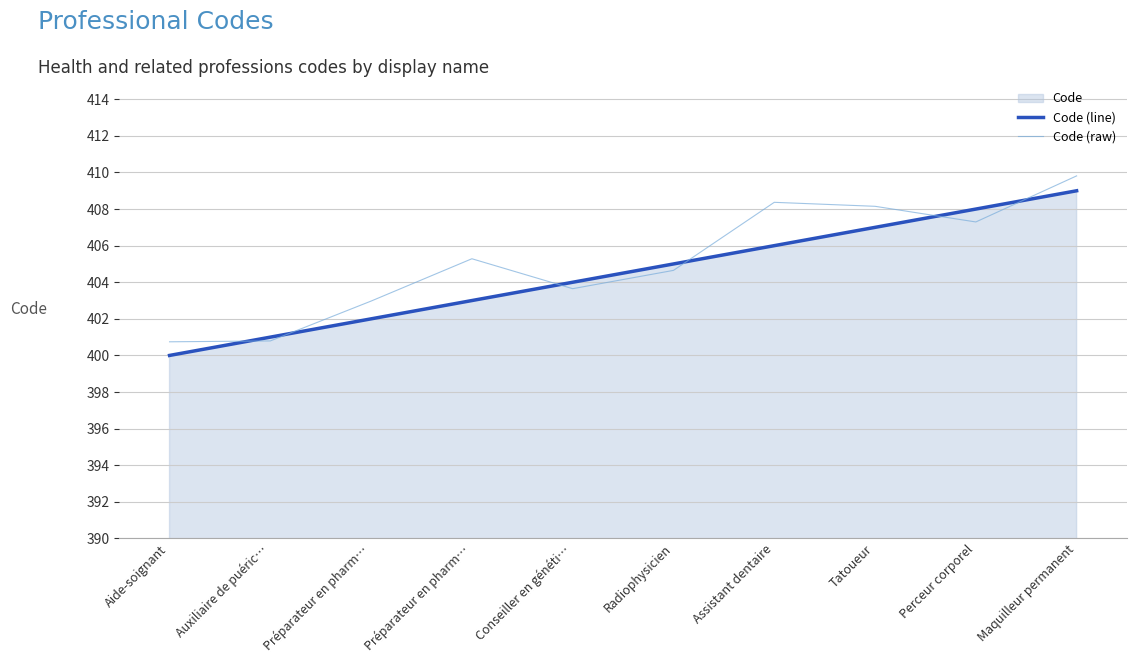

What is the difference between the Code (line) values at Maquilleur permanent and Aide-soignant?

9.0